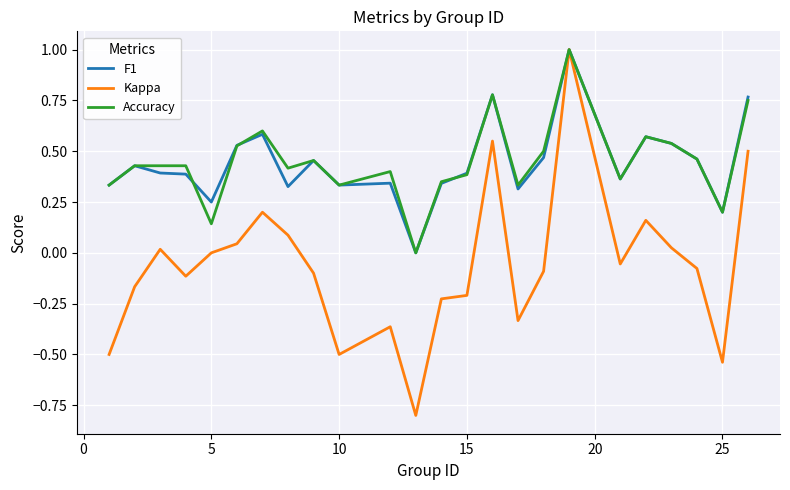

What is the lowest value of the Kappa series?

-0.8